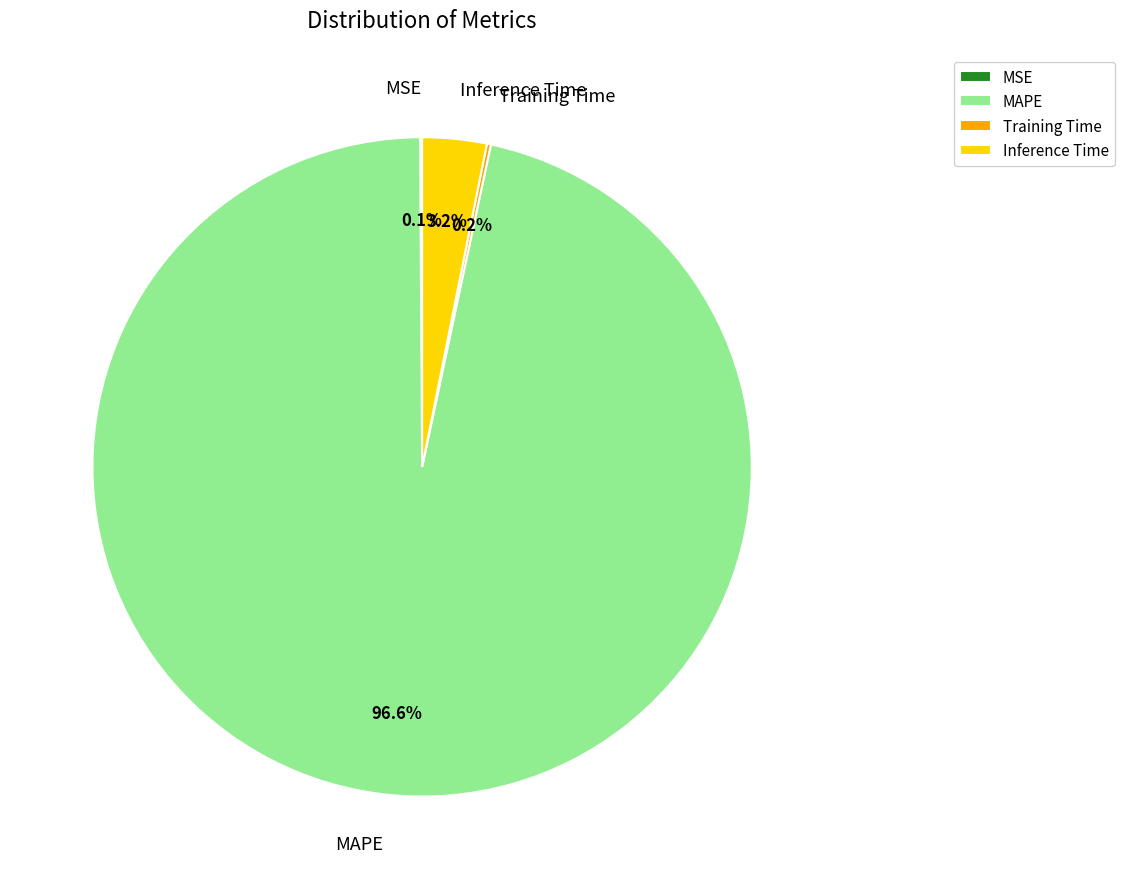

What is the total percentage of Inference Time and MAPE?

99.7%